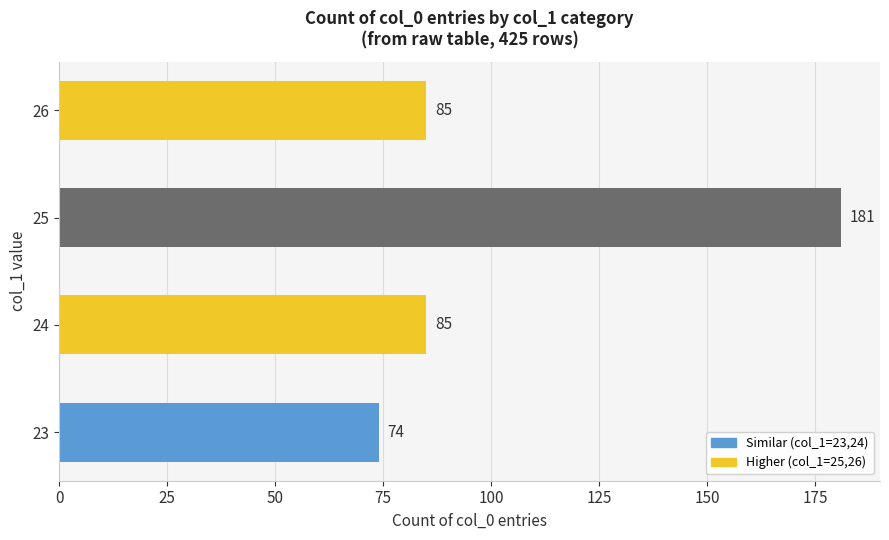

Which label corresponds to the largest value in the chart?

25